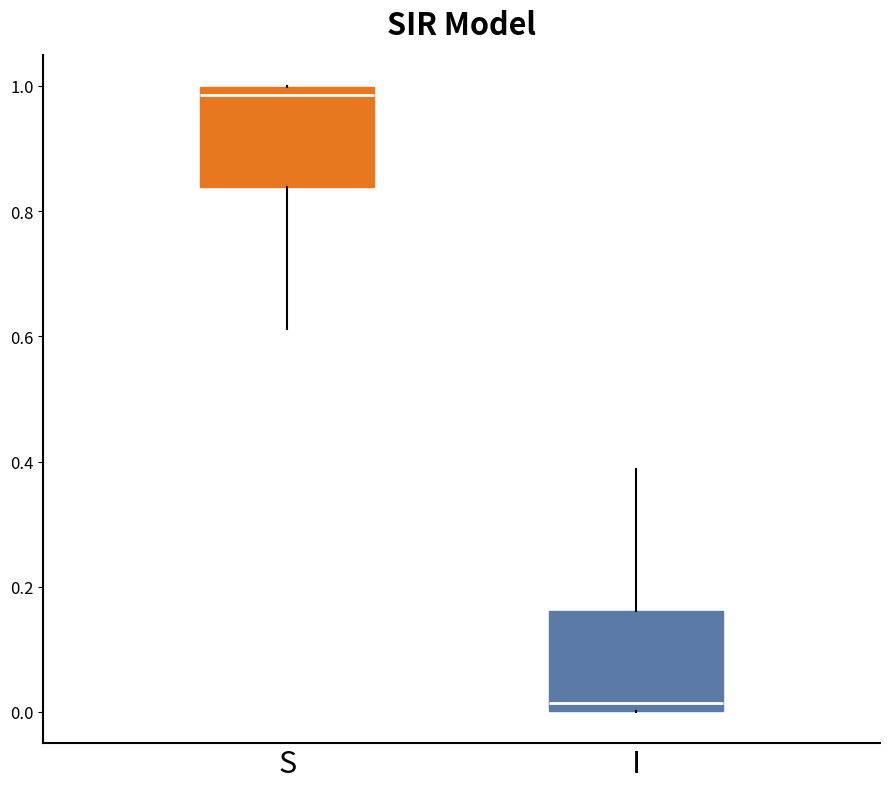

Where does the upper whisker of the box for I end on the y-axis? The values are not printed on the chart, so give them approximately, as read against the axis.

0.38